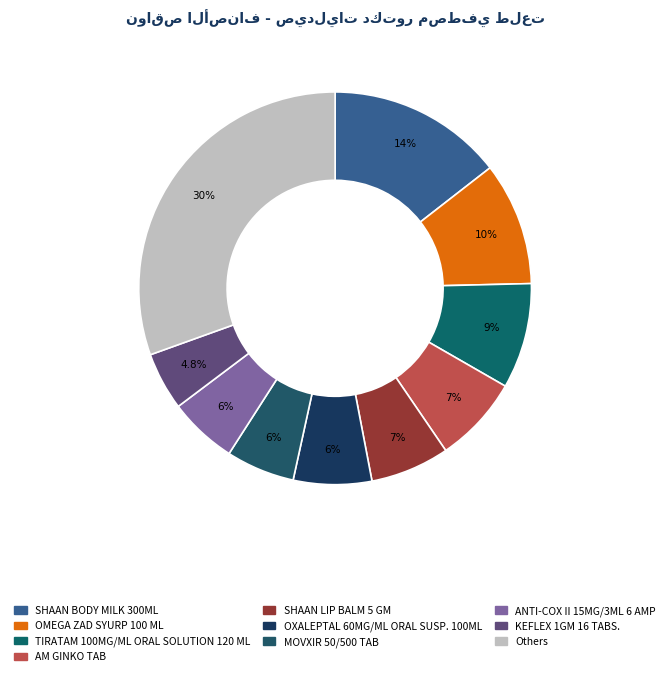

How many segments does this pie chart have?

10